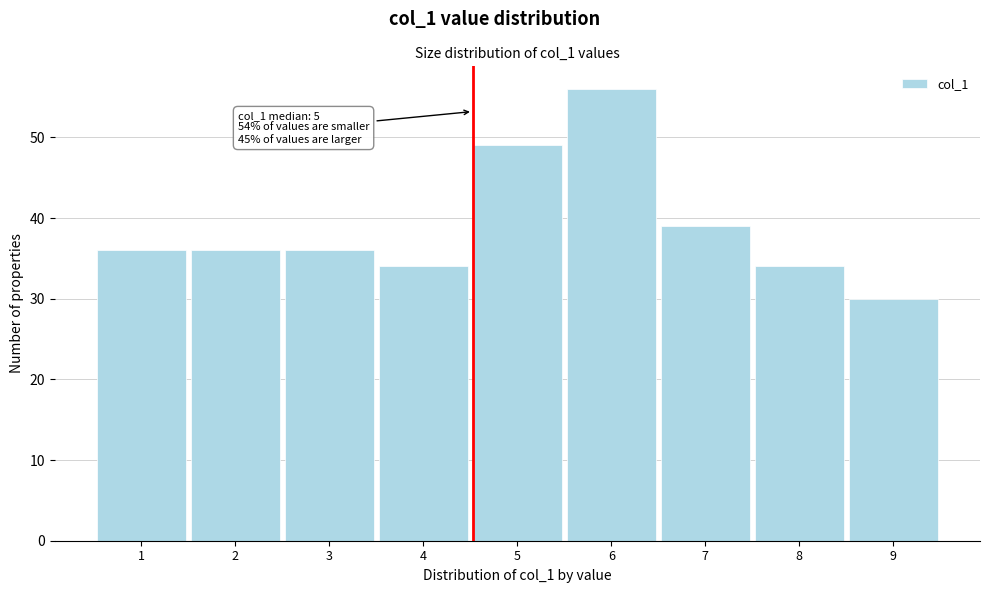

Reading left to right, transcribe all the data shown in this chart.

36	36	36	34	49	56	39	34	30